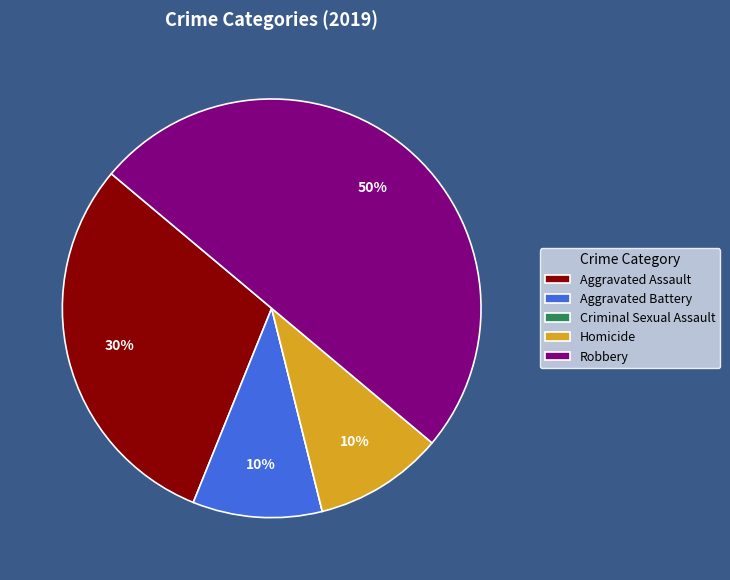

What is the largest slice in the pie chart?

Robbery